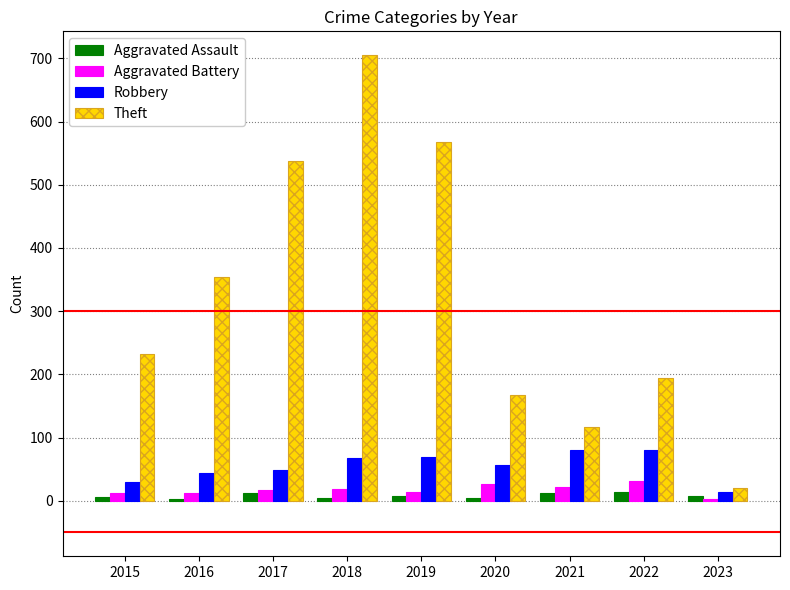

At which category is the sum across all series the highest?

2018